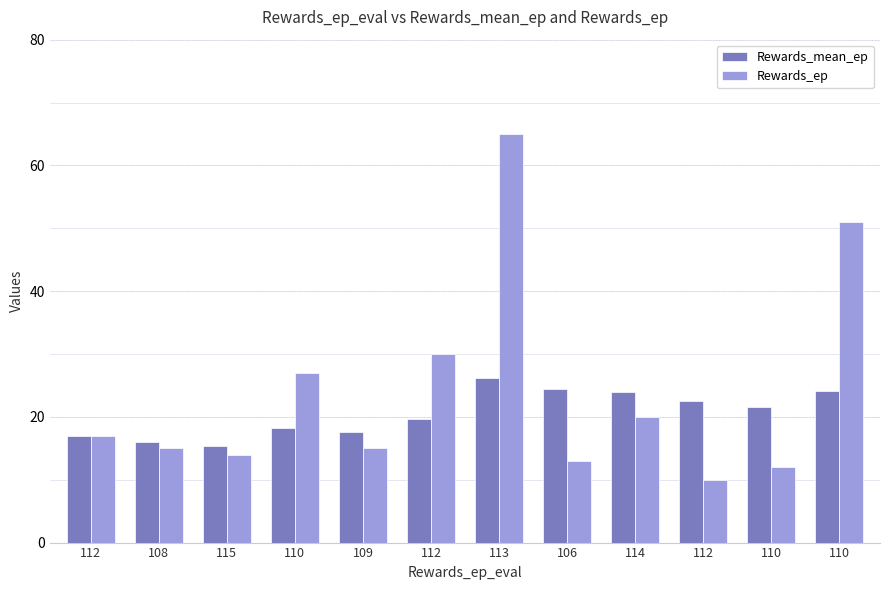

How many bars are there in total?

24